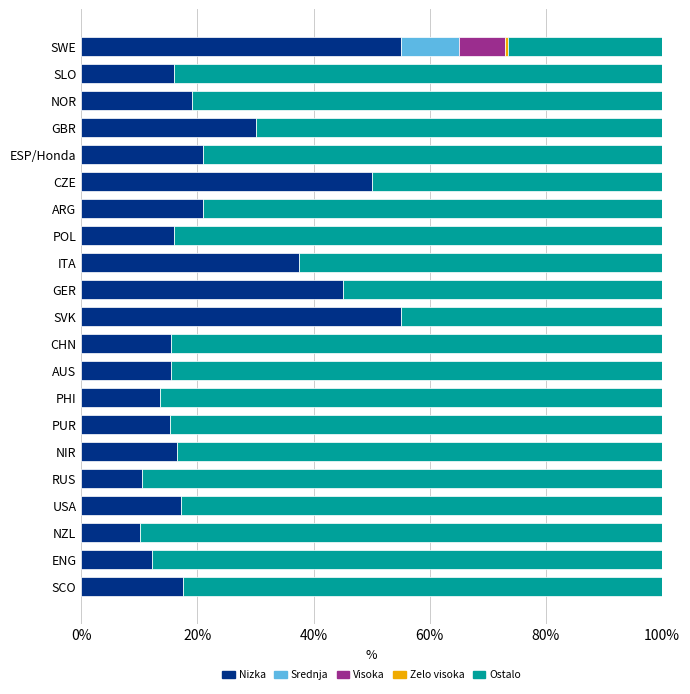

What is the total value across all series at NIR?

100.0